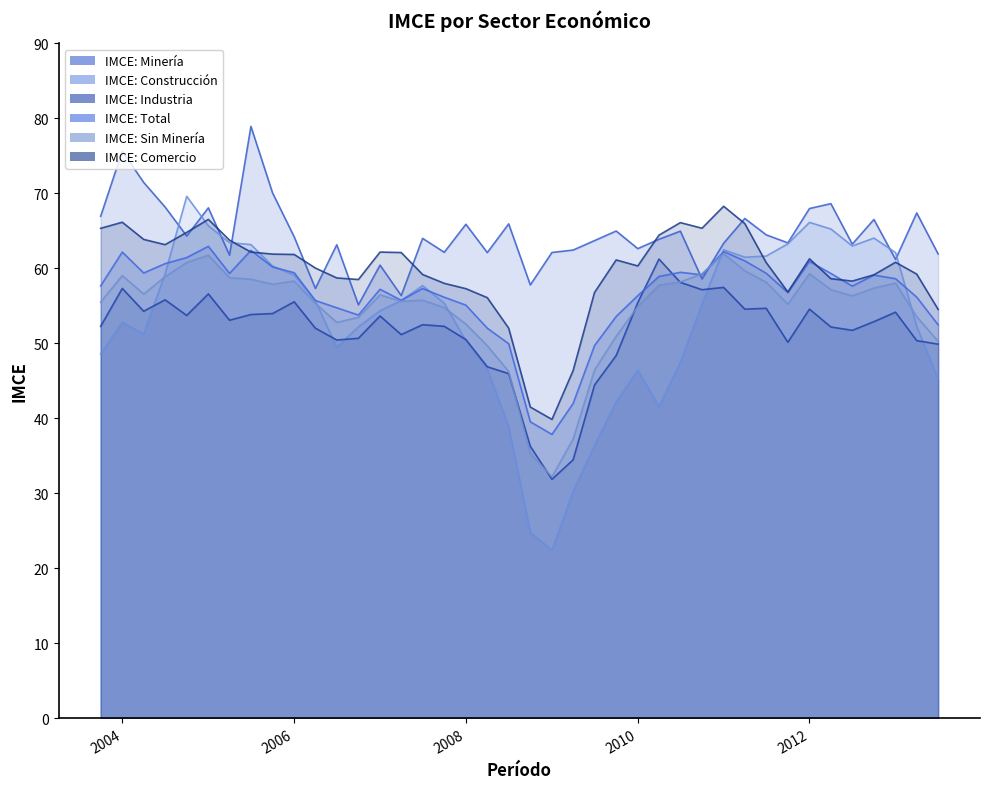

What is the sum of the IMCE: Total values at 01-07-2005 and 01-04-2013?

118.5